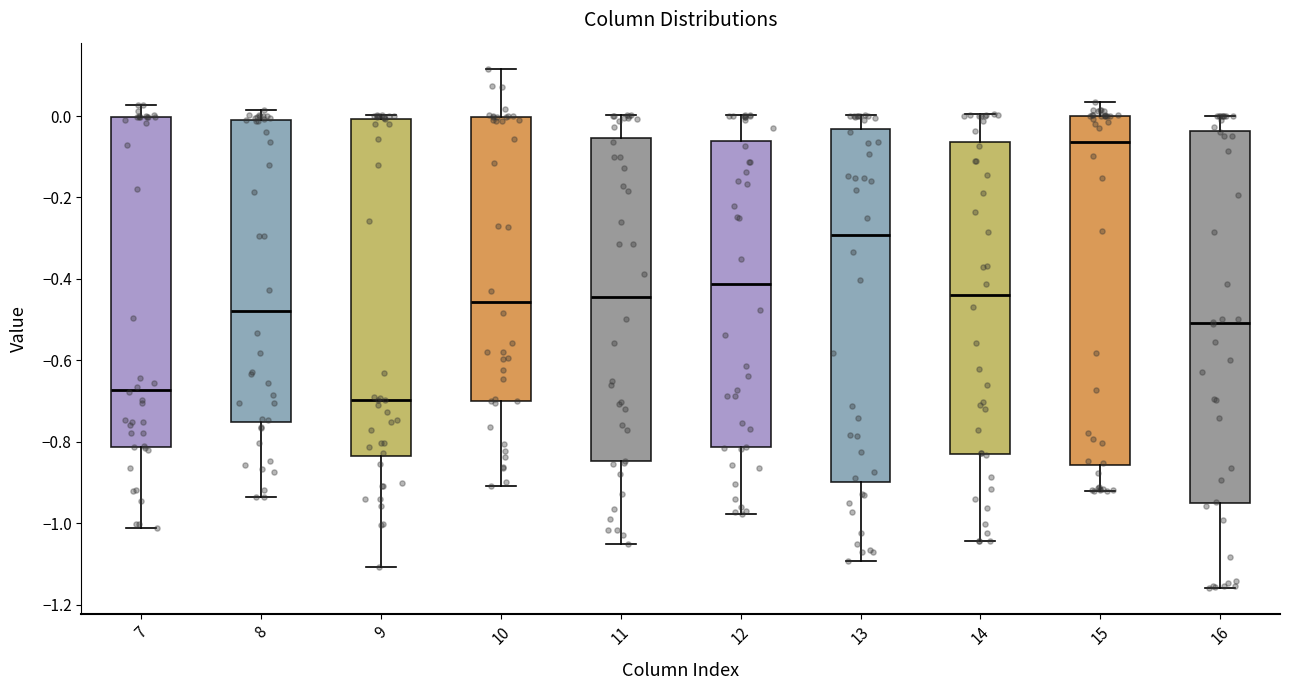

Reading left to right, read every box against the y-axis: the position of its median line, the range the box covers, and the ends of its whiskers. The values are not printed on the chart, so give them approximately, as read against the axis.

7: median -0.68, box -0.82 to 0.00, whiskers -1.02 to 0.02
8: median -0.48, box -0.76 to 0.00, whiskers -0.94 to 0.02
9: median -0.70, box -0.84 to 0.00, whiskers -1.10 to 0.00 (just above the box's upper edge)
10: median -0.46, box -0.70 to 0.00, whiskers -0.90 to 0.12
11: median -0.44, box -0.84 to -0.06, whiskers -1.06 to 0.00
12: median -0.42, box -0.82 to -0.06, whiskers -0.98 to 0.00
13: median -0.30, box -0.90 to -0.04, whiskers -1.10 to 0.00
14: median -0.44, box -0.82 to -0.06, whiskers -1.04 to 0.00
15: median -0.06, box -0.86 to 0.00, whiskers -0.92 to 0.04
16: median -0.50, box -0.94 to -0.04, whiskers -1.16 to 0.00